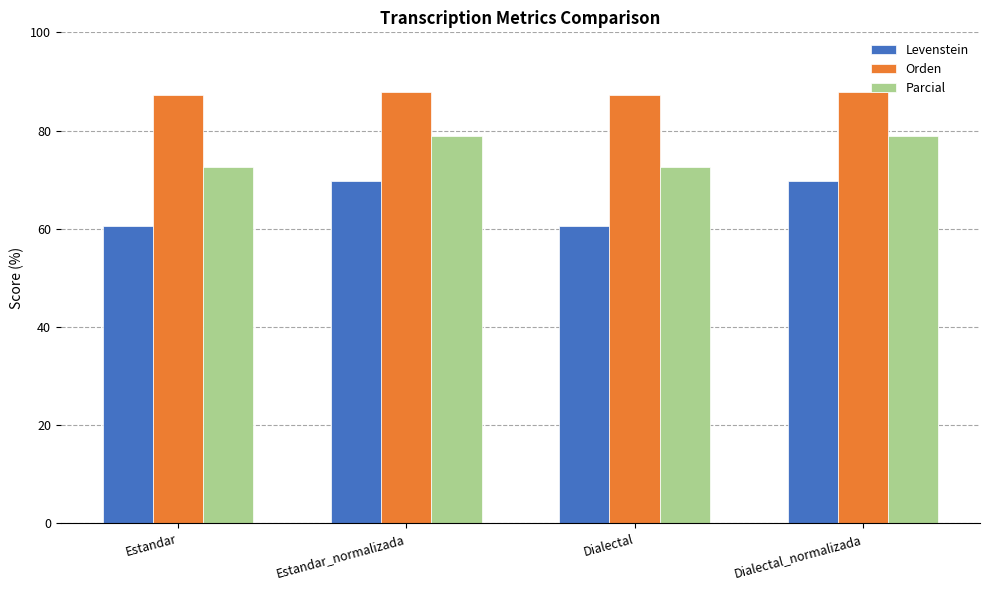

How many bars are there in each group?

3